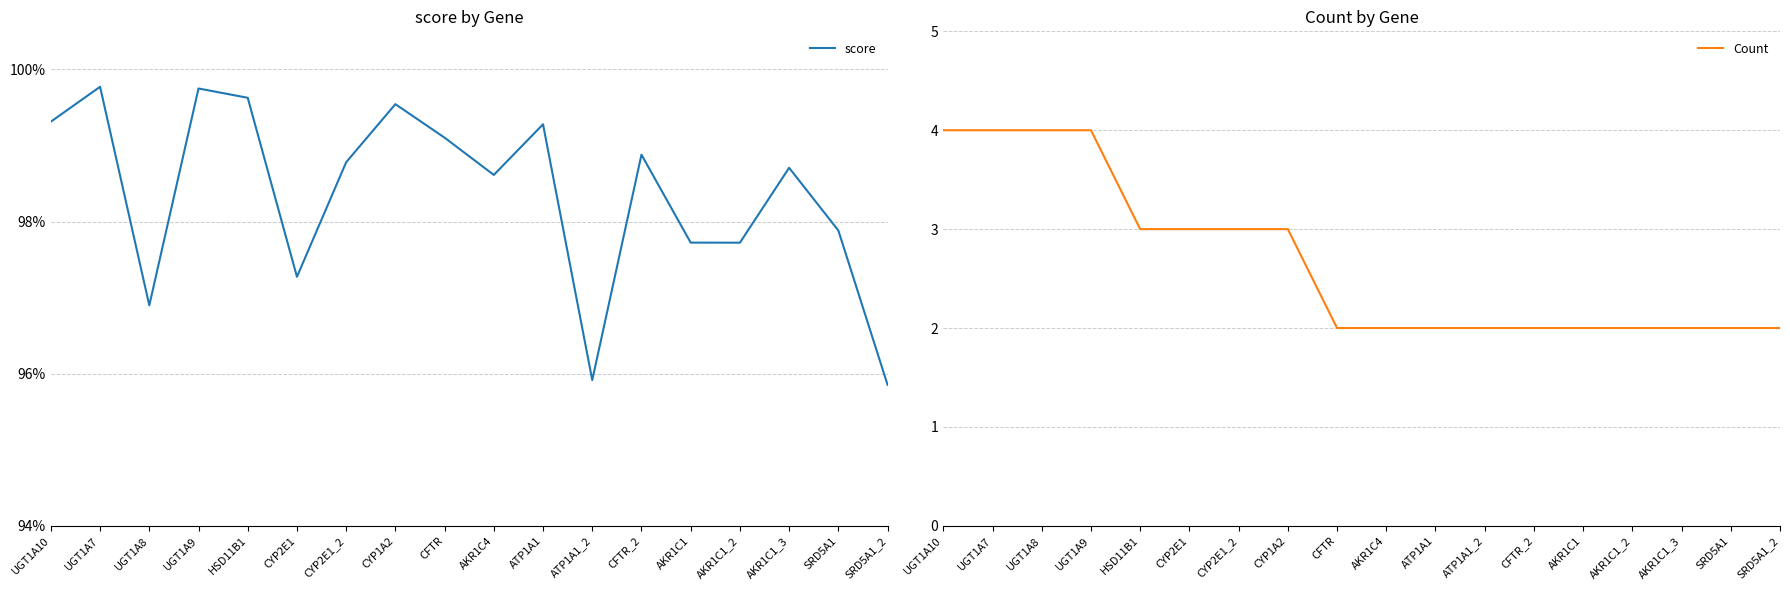

True or false: score and Count cross at least once.

False